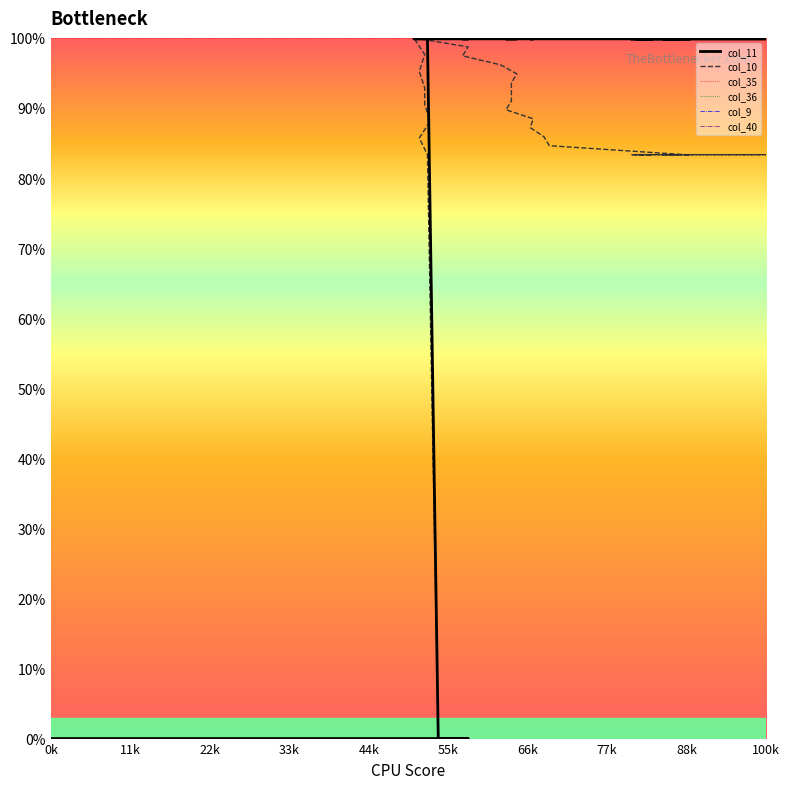

Rank the series by their maximum value, from lowest to highest.

col_36, col_9, col_40, col_10, col_11, col_35